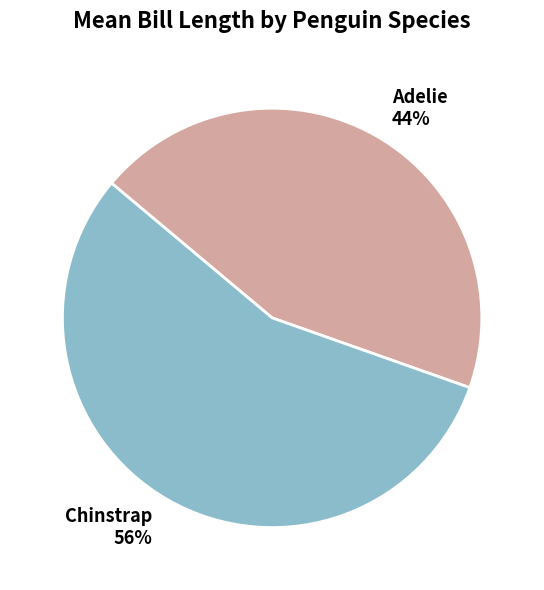

Count the number of slices in the pie.

2